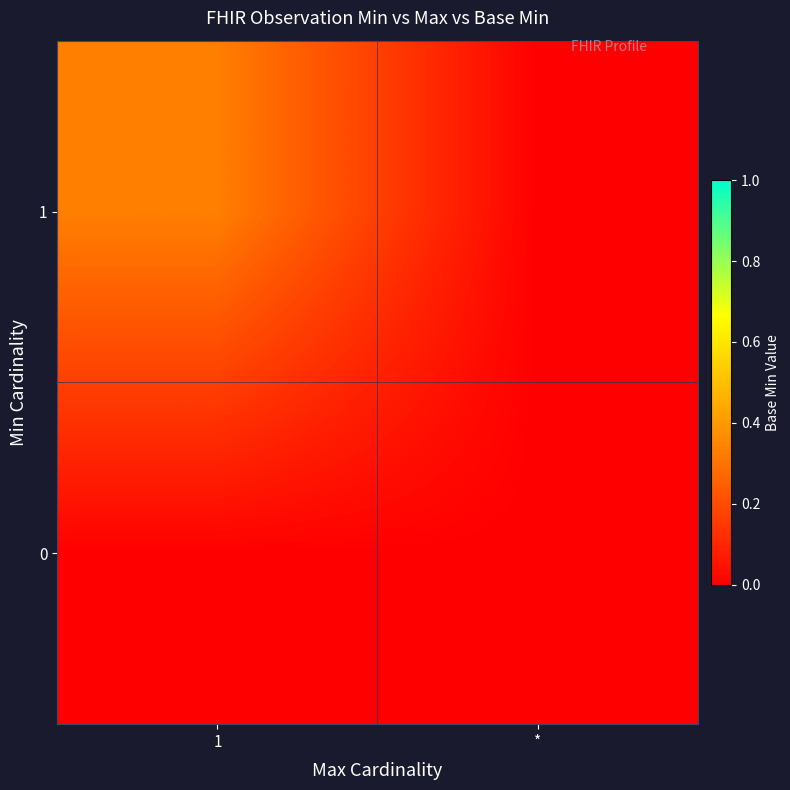

How many data points does each series have?

2